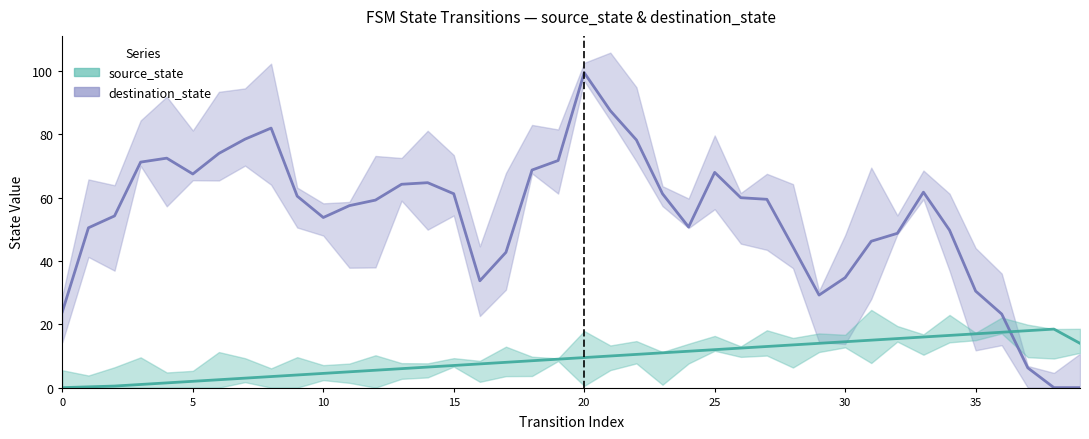

How many positive values are there?

39